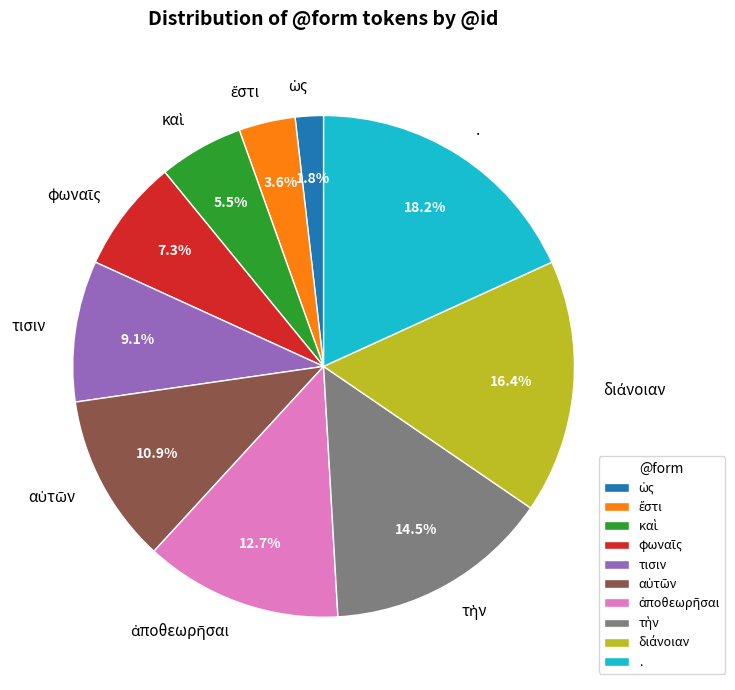

Which category has the biggest portion of the pie?

.